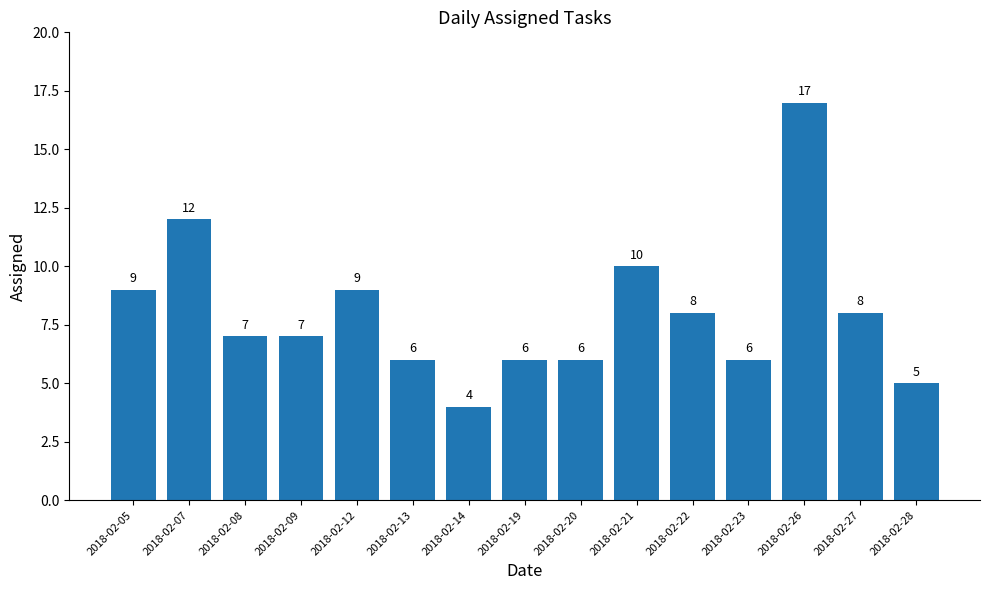

Which has a higher value, 2018-02-07 or 2018-02-13?

2018-02-07